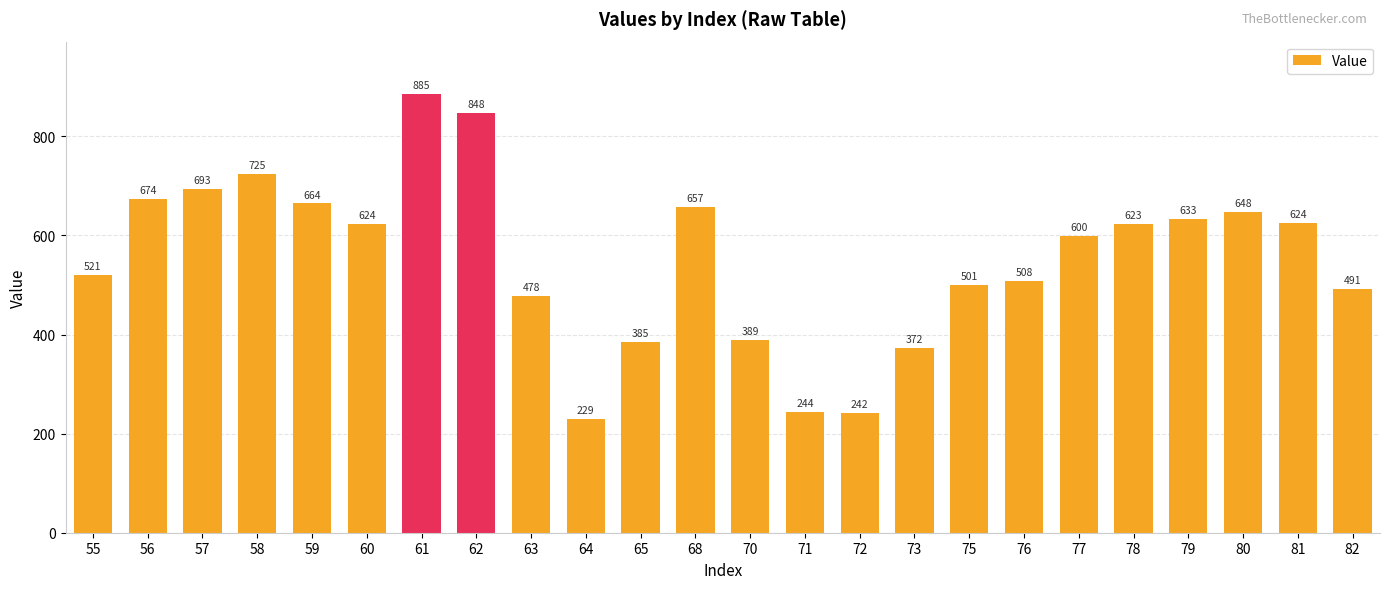

Which label corresponds to the smallest value in the chart?

64